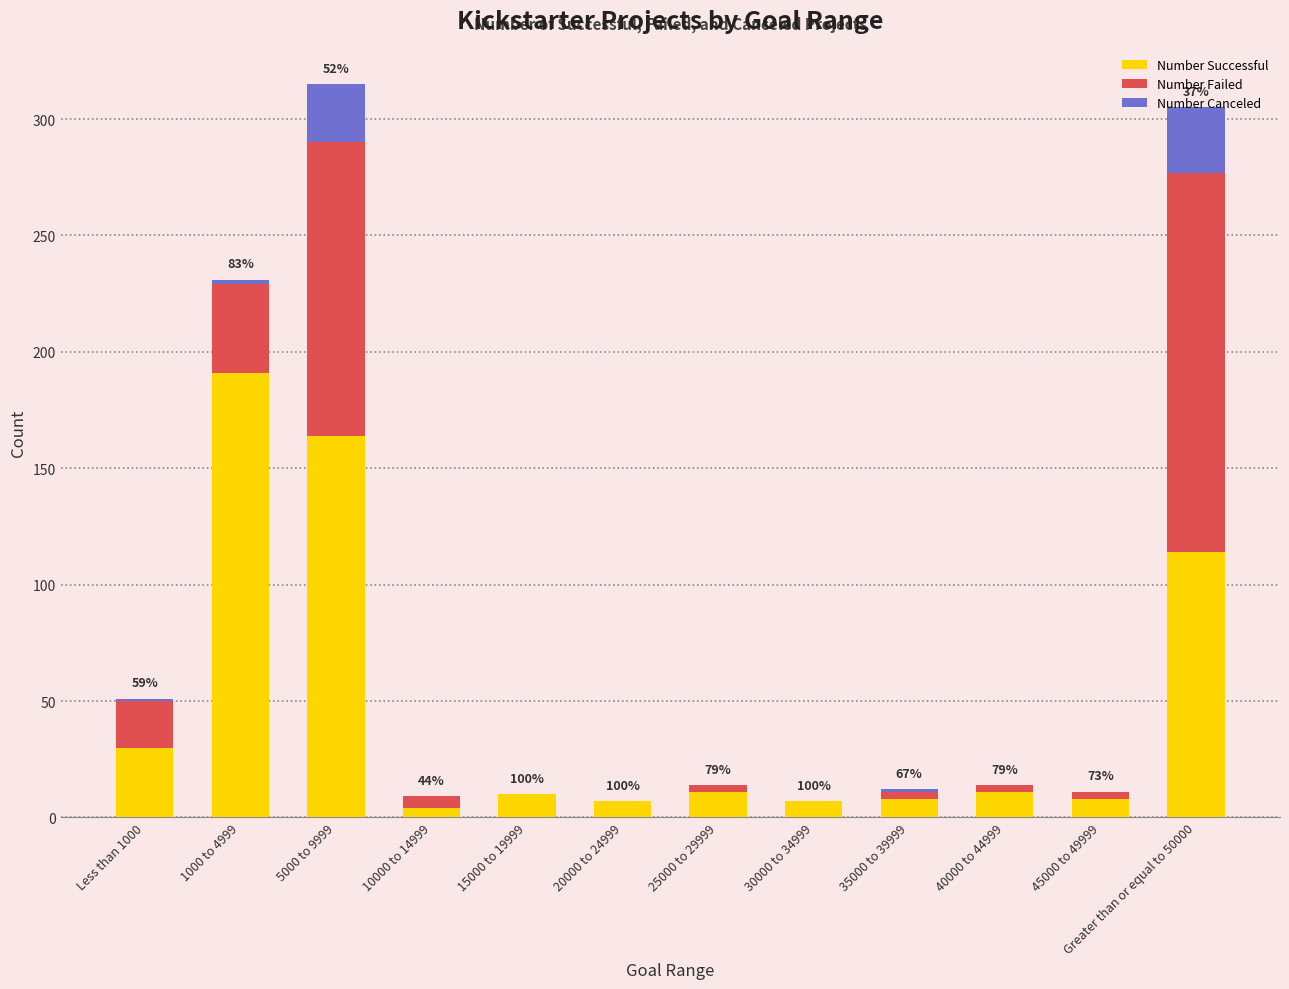

At which label does Number Successful reach its peak?

1000 to 4999